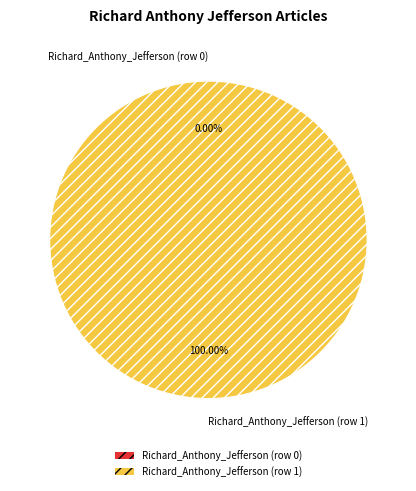

To the nearest percent, what is the difference between the Richard_Anthony_Jefferson (row 1) and Richard_Anthony_Jefferson (row 0) slice percentages?

100%